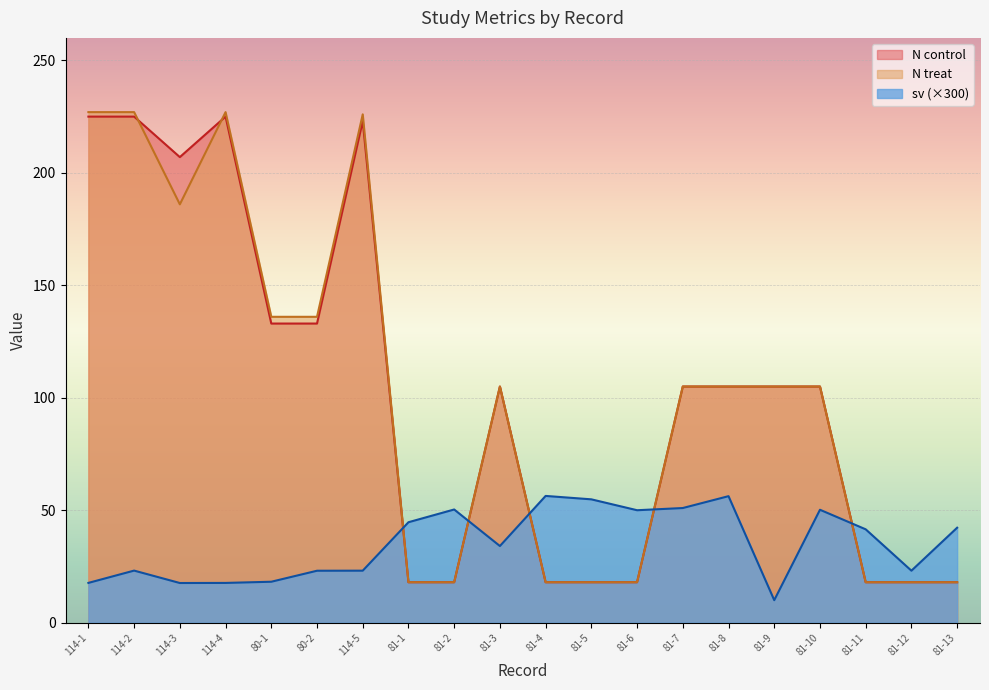

The value of N control at 81-3 is 105.0. True or false?

True